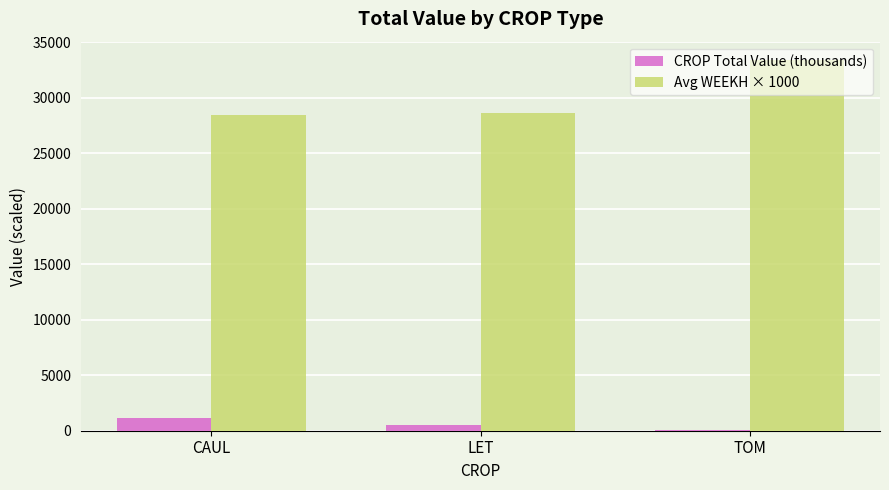

What are all the series names shown in the legend?

CROP Total Value (thousands), Avg WEEKH × 1000